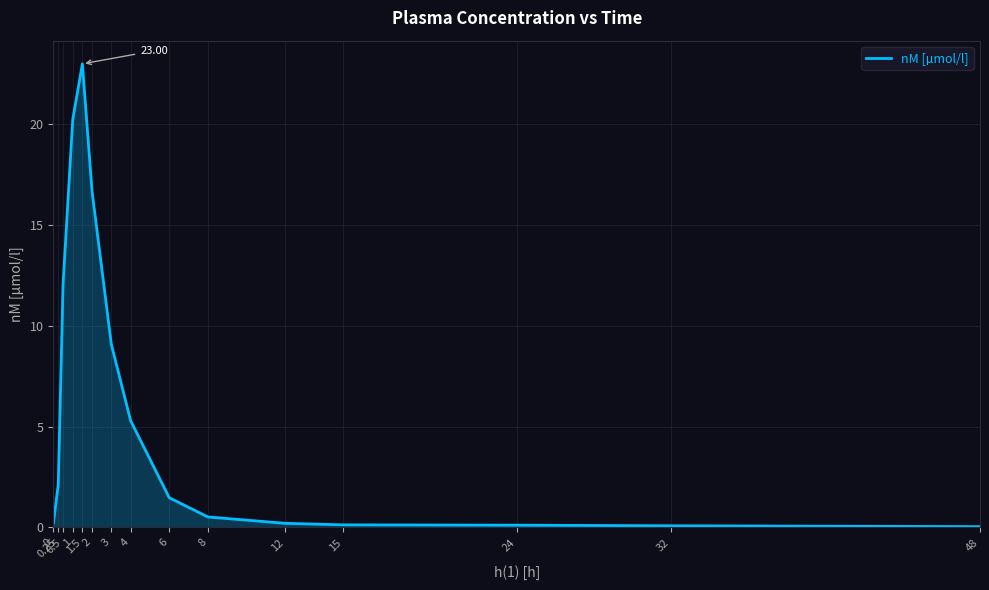

The value at 6 is 1.5. True or false?

True